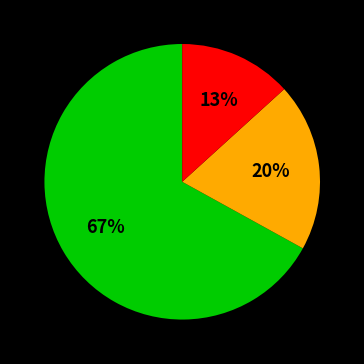

Is there a majority slice in this chart?

Yes